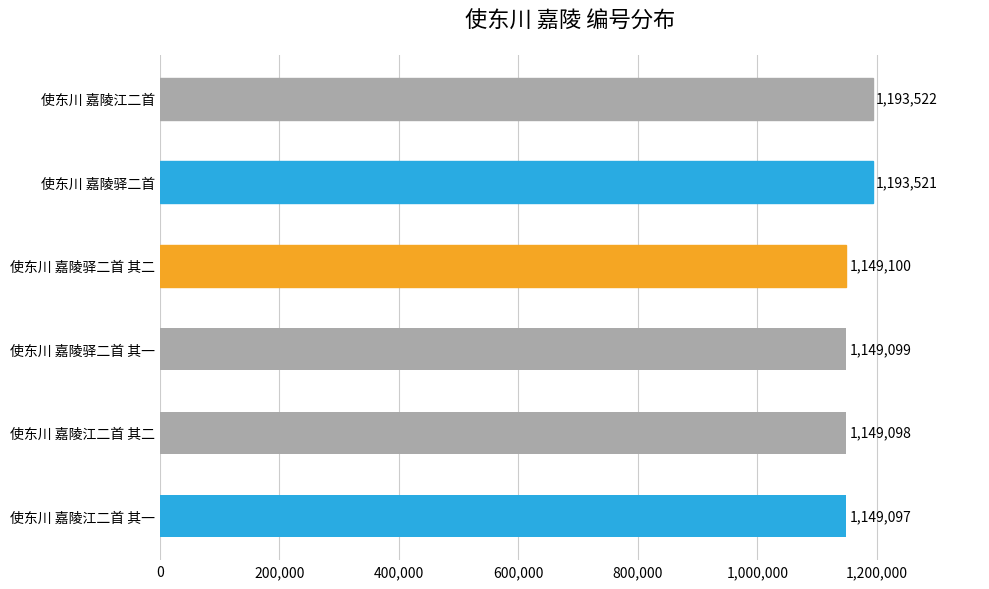

What is the change in value from 使东川 嘉陵驿二首 其二 to 使东川 嘉陵江二首?

+44422